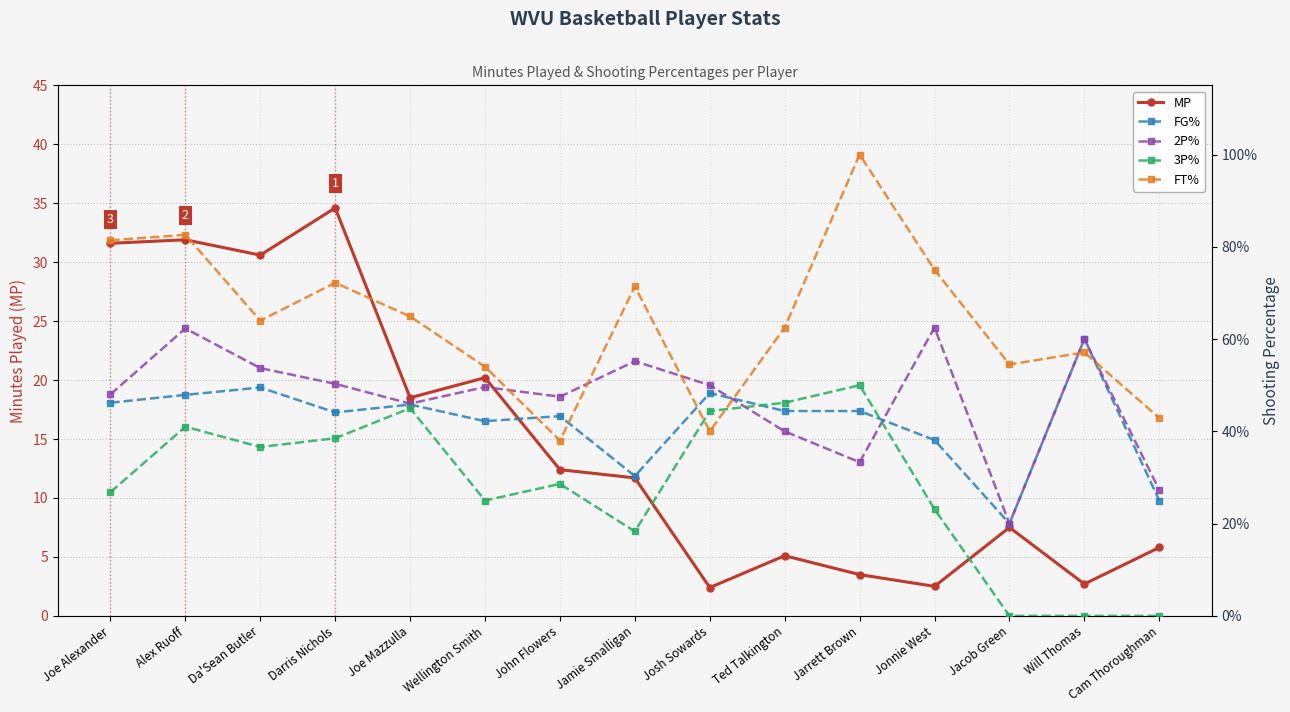

True or false: 2P% and 3P% intersect in this chart.

True